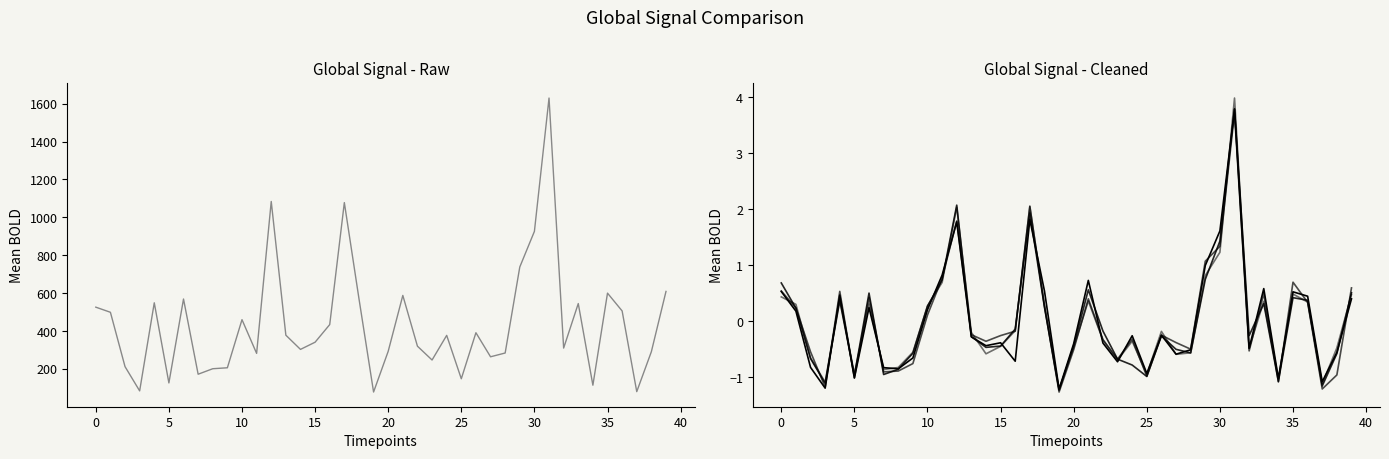

What is the label of the 26th point from the right?

14